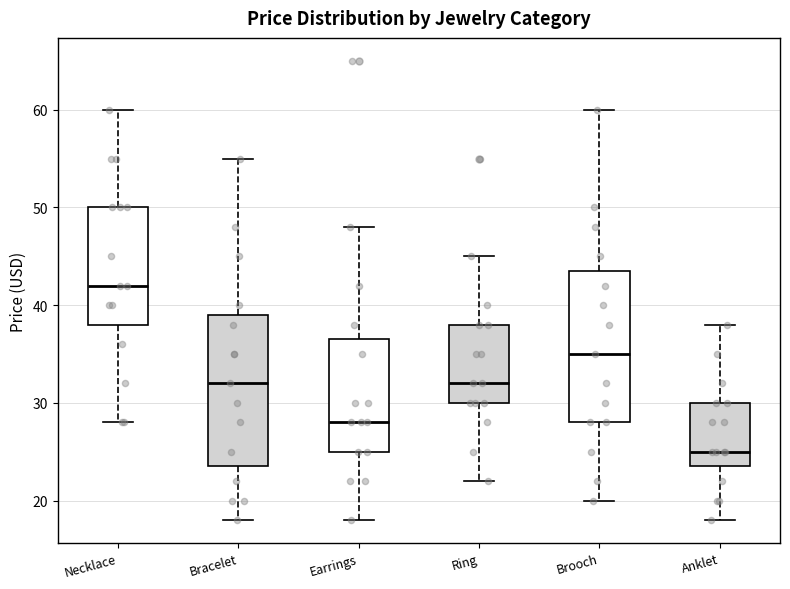

Where does the upper whisker of the box for Brooch end on the y-axis? The values are not printed on the chart, so give them approximately, as read against the axis.

60